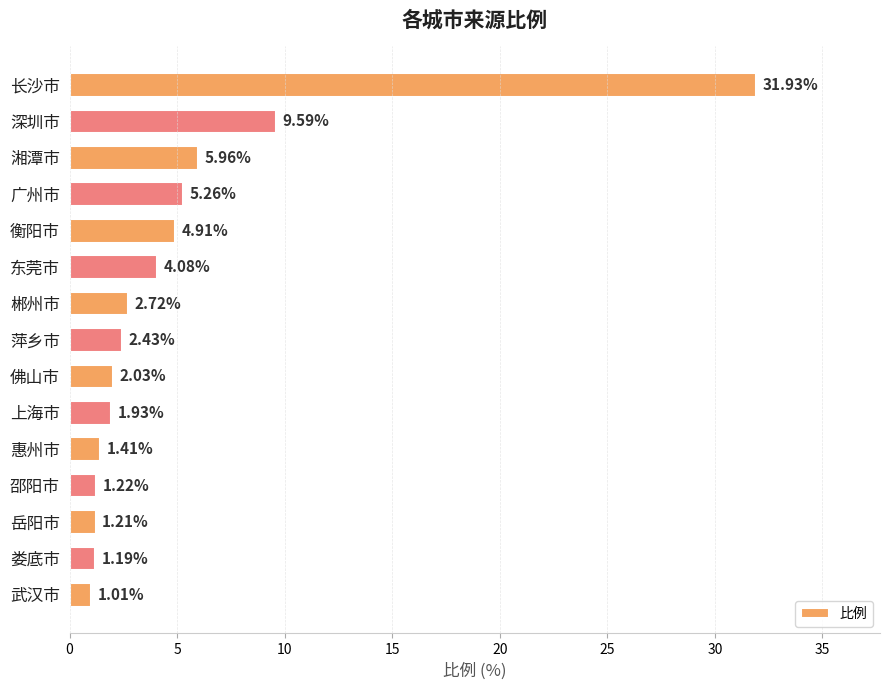

Rank the categories by value from highest to lowest.

长沙市, 深圳市, 湘潭市, 广州市, 衡阳市, 东莞市, 郴州市, 萍乡市, 佛山市, 上海市, 惠州市, 邵阳市, 岳阳市, 娄底市, 武汉市